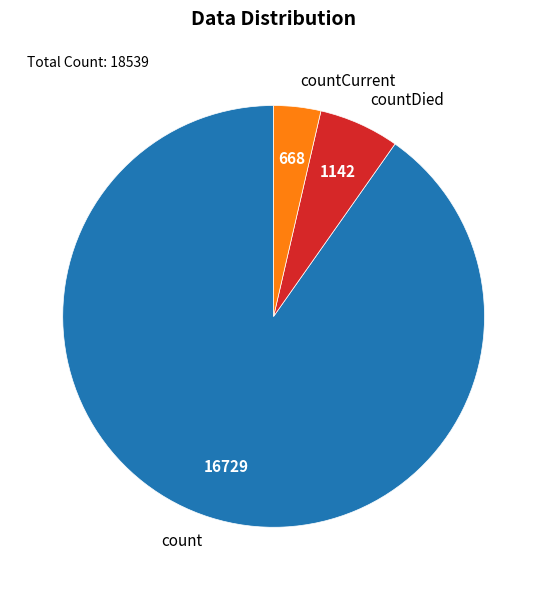

Rank the categories by value from lowest to highest.

countCurrent, countDied, count